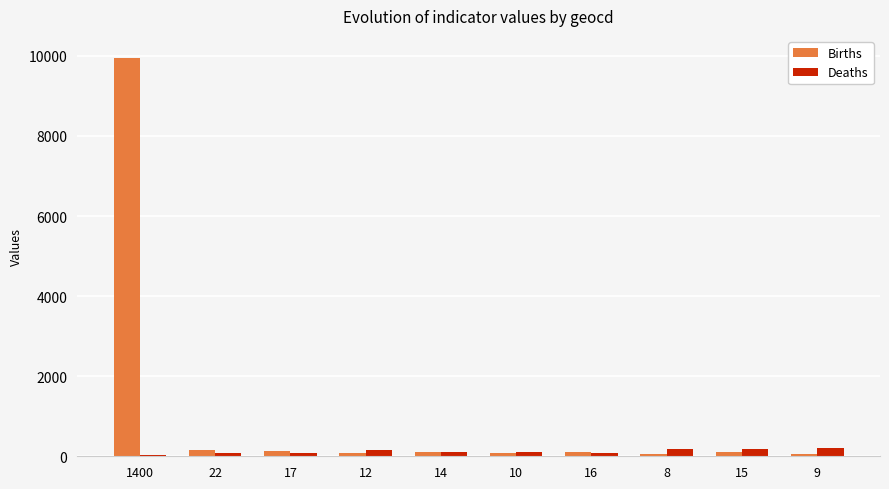

Which series changed the most between 1400 and 16?

Births